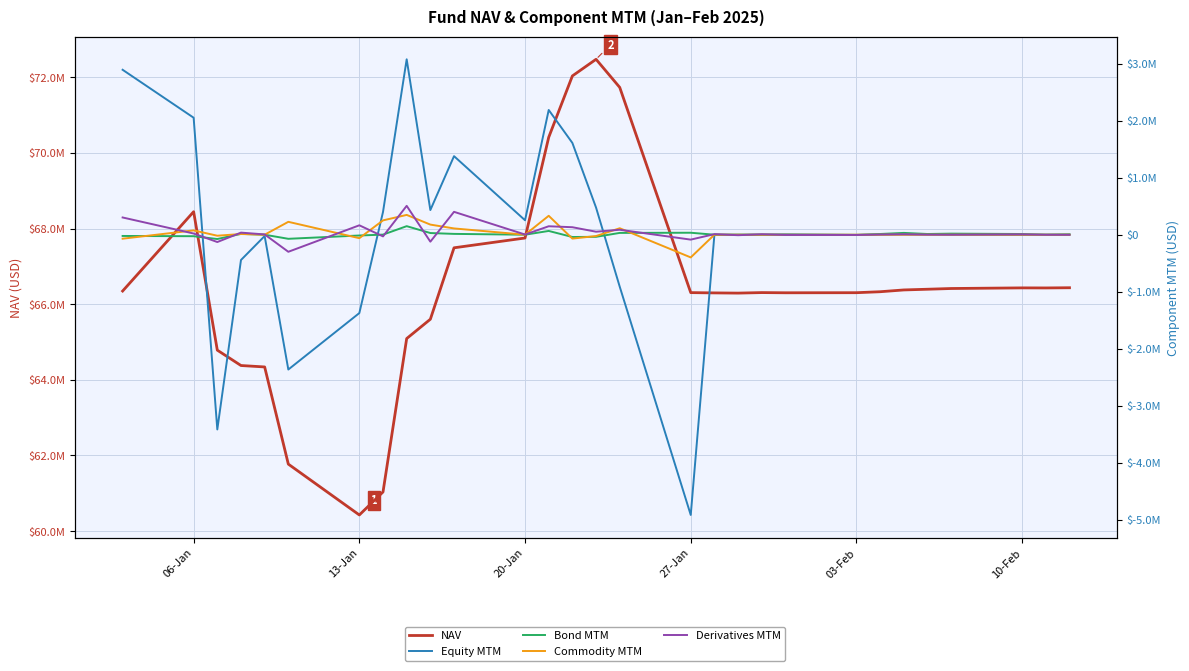

After their last crossing, which series has the higher values: Derivatives MTM or Equity MTM?

Equity MTM